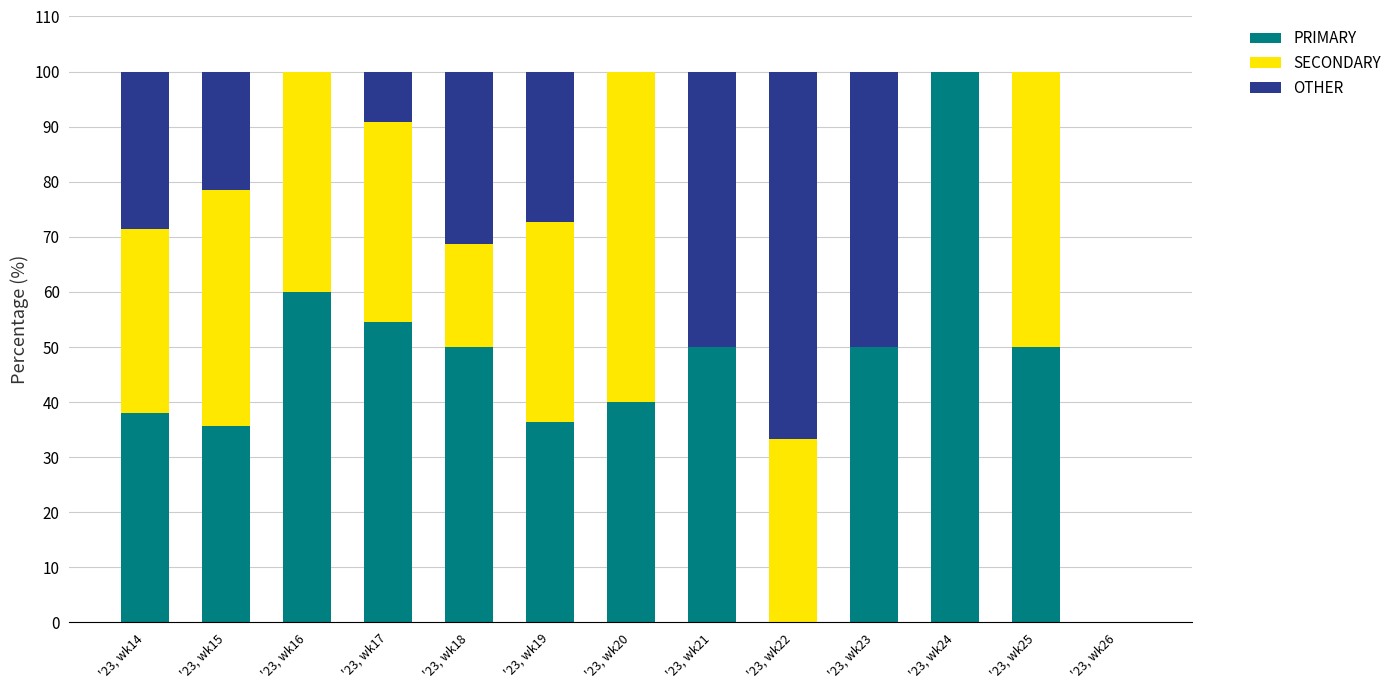

Is it true that PRIMARY equals 0.0 at '23, wk22?

True